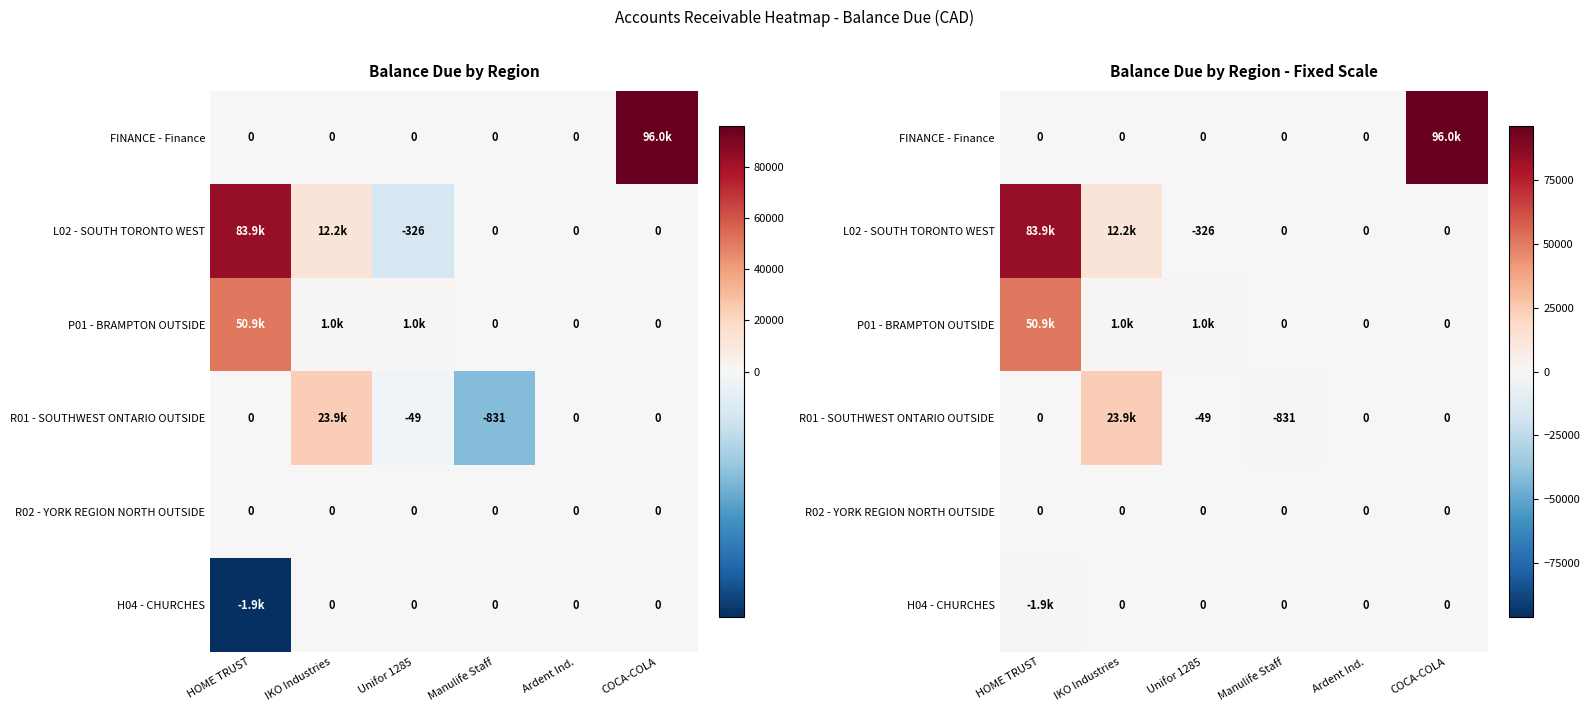

Rank the series by their maximum value, from lowest to highest.

R02 - YORK REGION NORTH OUTSIDE, H04 - CHURCHES, R01 - SOUTHWEST ONTARIO OUTSIDE, P01 - BRAMPTON OUTSIDE, L02 - SOUTH TORONTO WEST, FINANCE - Finance